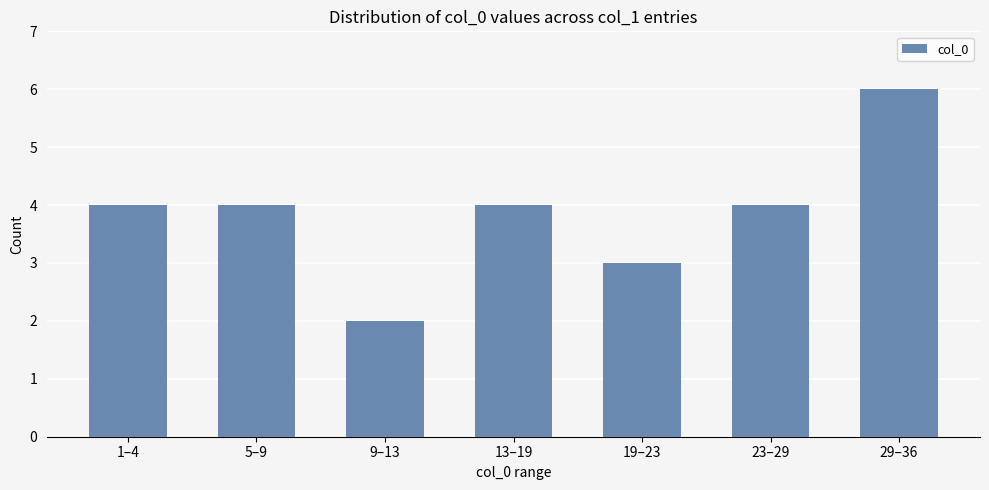

What is the label of the 2nd bar from the right?

23–29